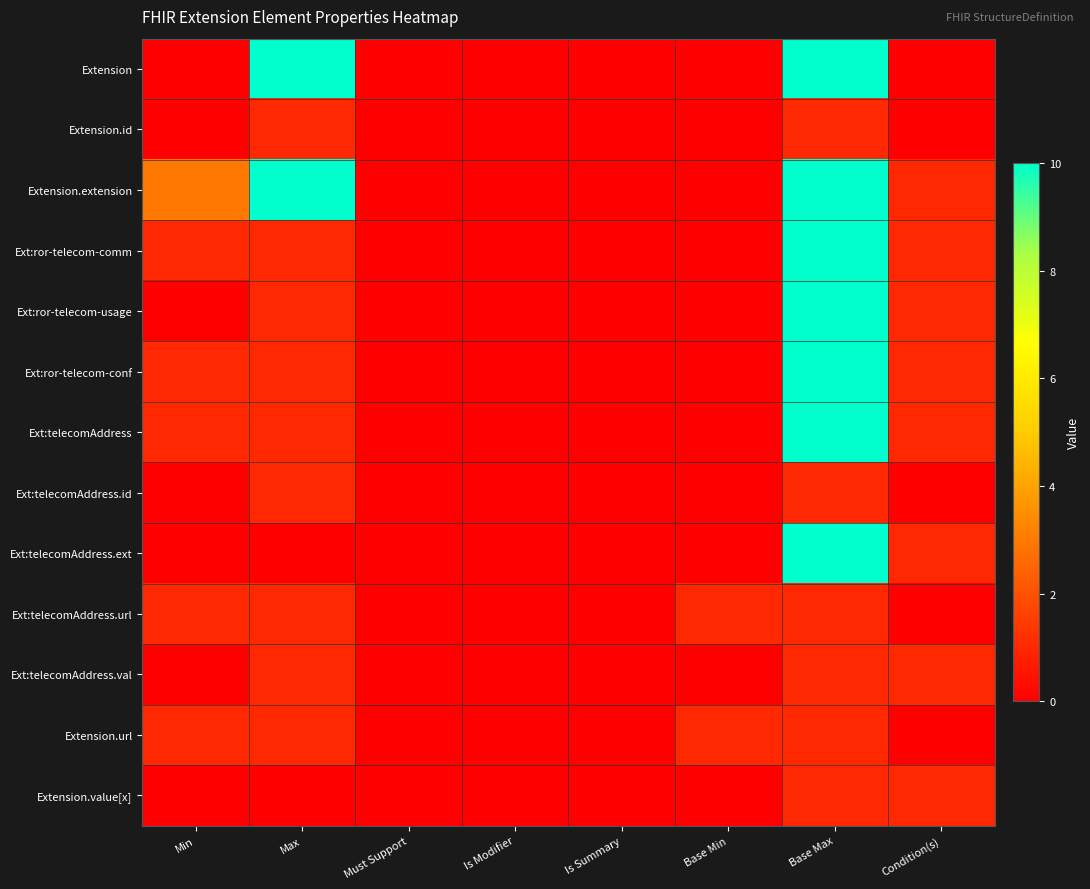

Which label corresponds to the smallest value in the chart?

Min